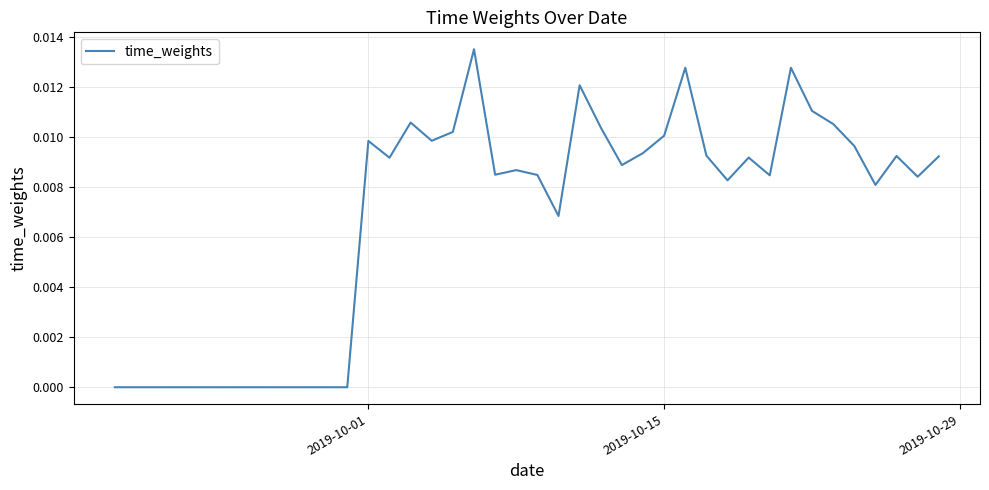

How many lines are shown in the chart?

1